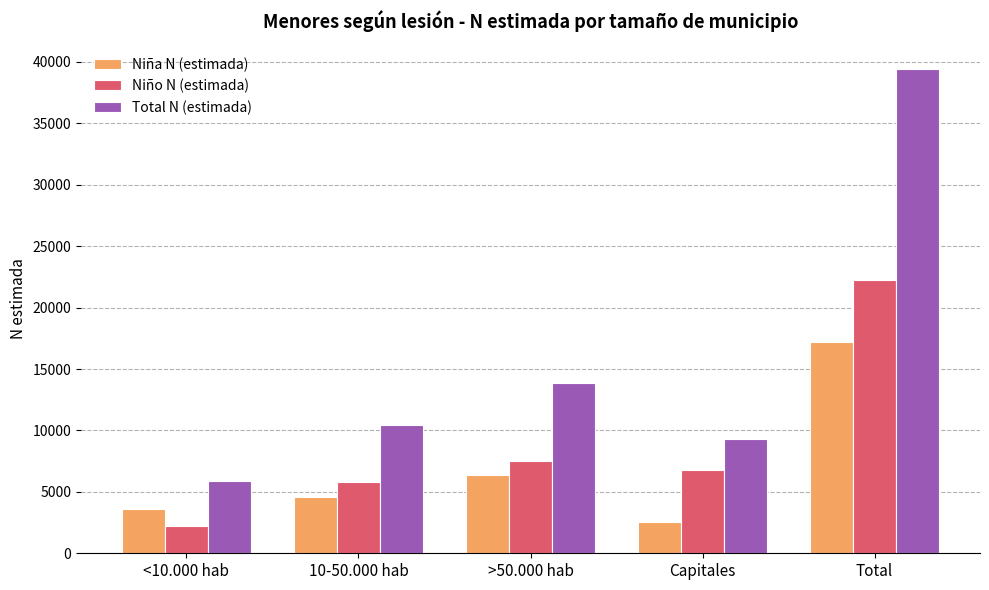

Which series changed the most between >50.000 hab and Total?

Total N (estimada)